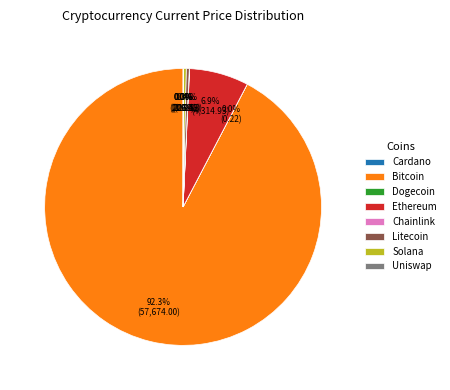

Do Bitcoin and Litecoin together represent more than half of the pie?

Yes